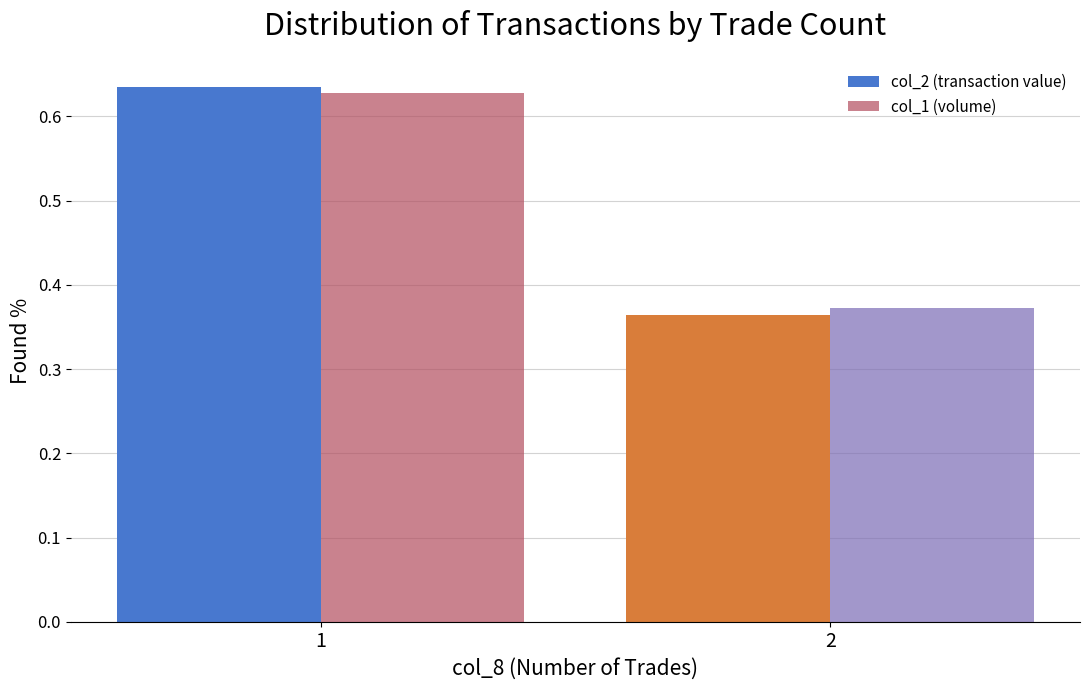

The value of col_1 (volume) at 1 is 1.1. True or false?

False